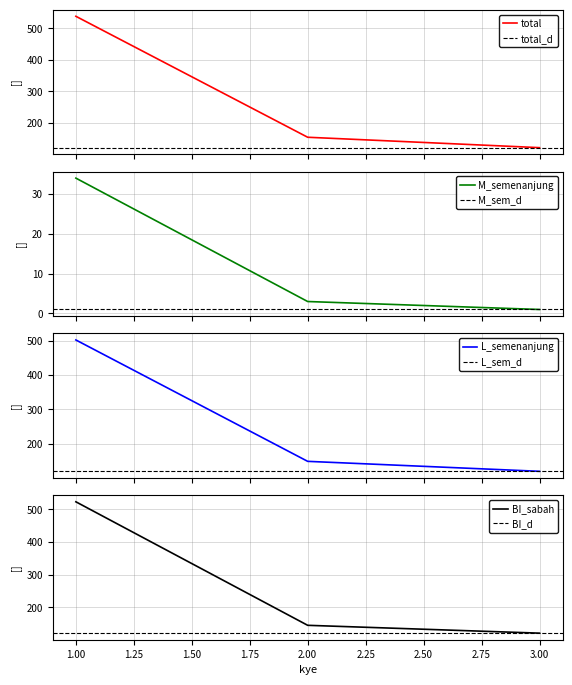

What is the value of the M_semenanjung point at the 3rd from the left?

1